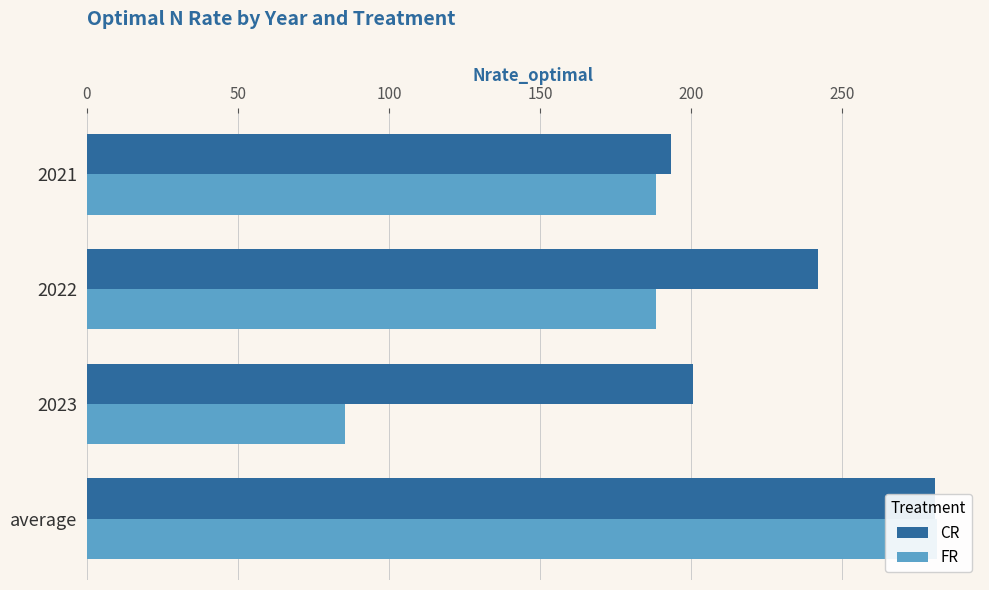

How many categories are shown in the chart?

4